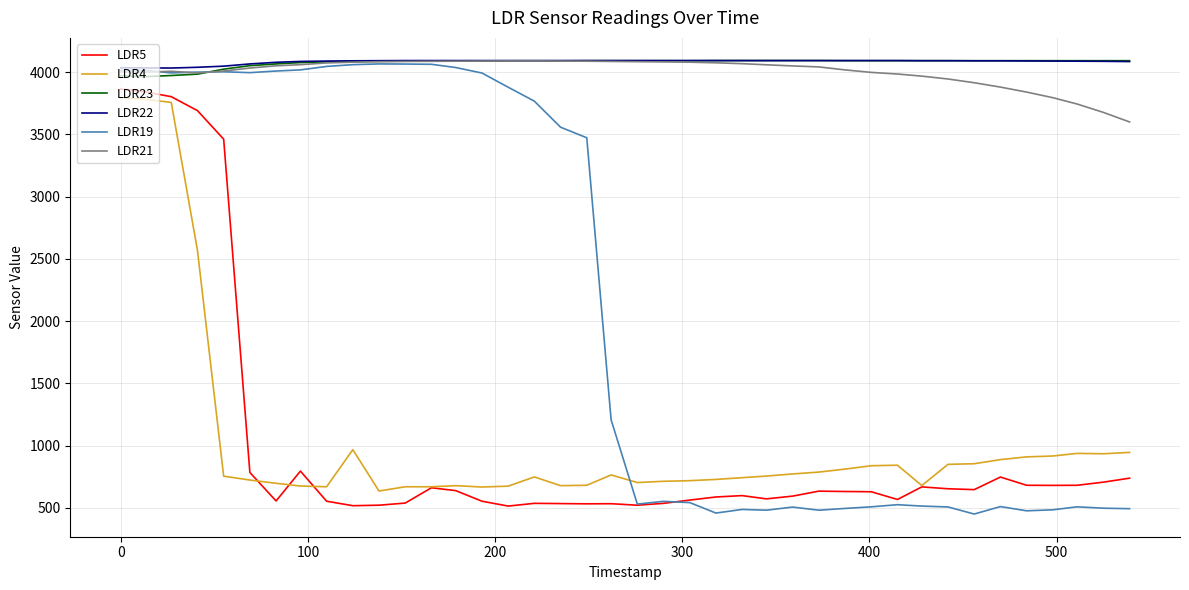

What is the difference between the second highest and second lowest values in the LDR22 series?

59